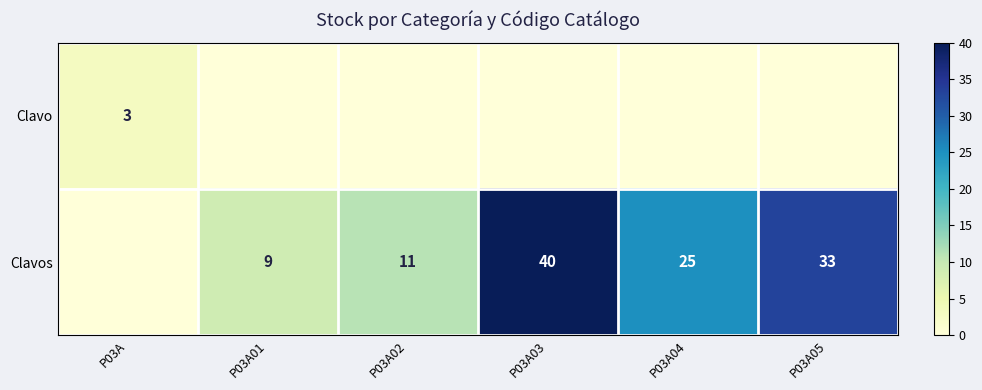

Is it true that Clavos equals 7 at P03A02?

False